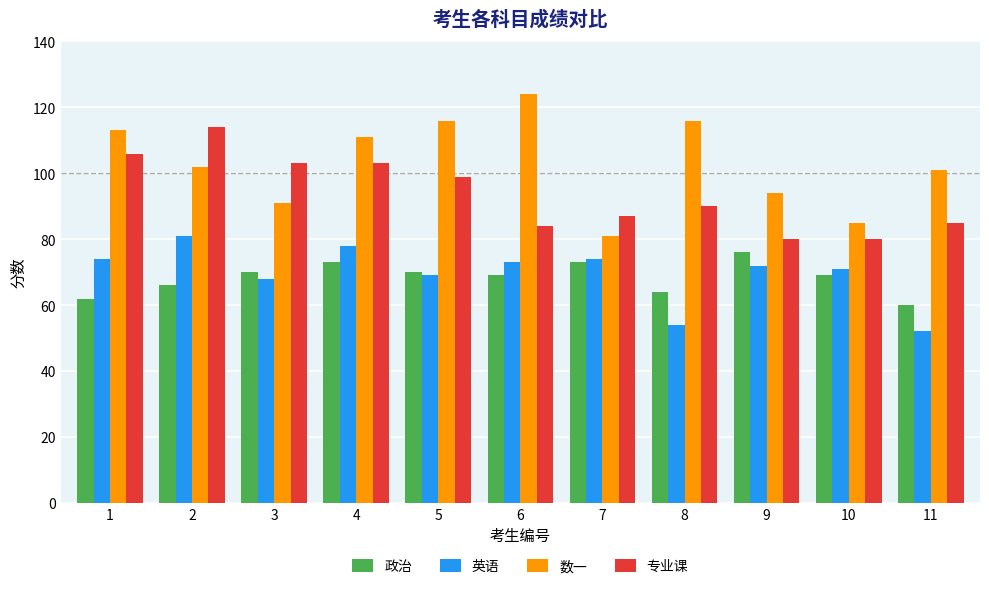

What is the sum of all 英语 values?

766